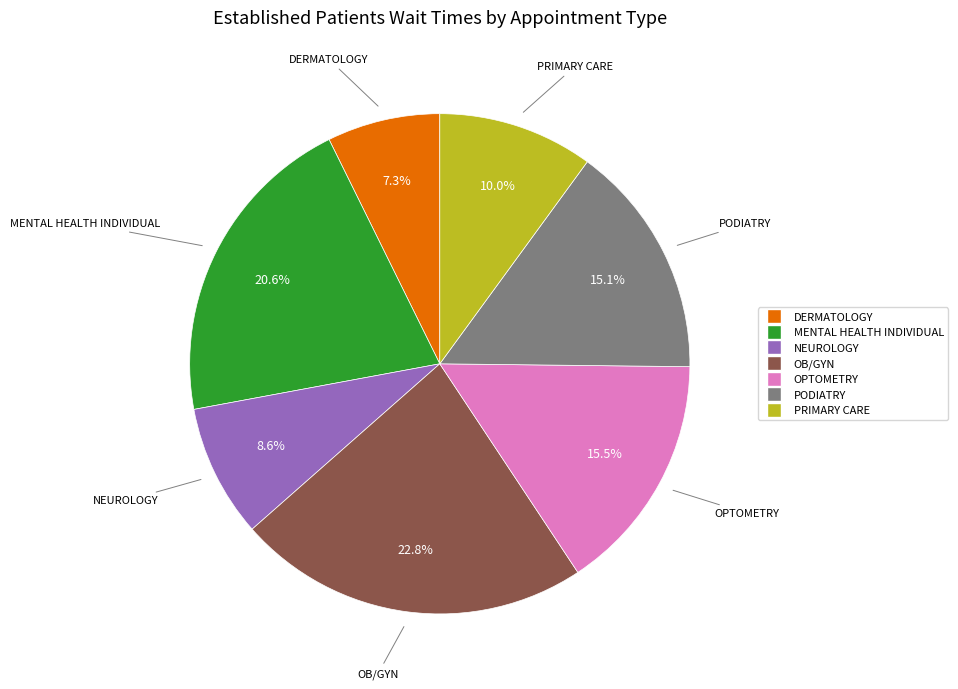

Is there any slice that represents more than half of the pie?

No